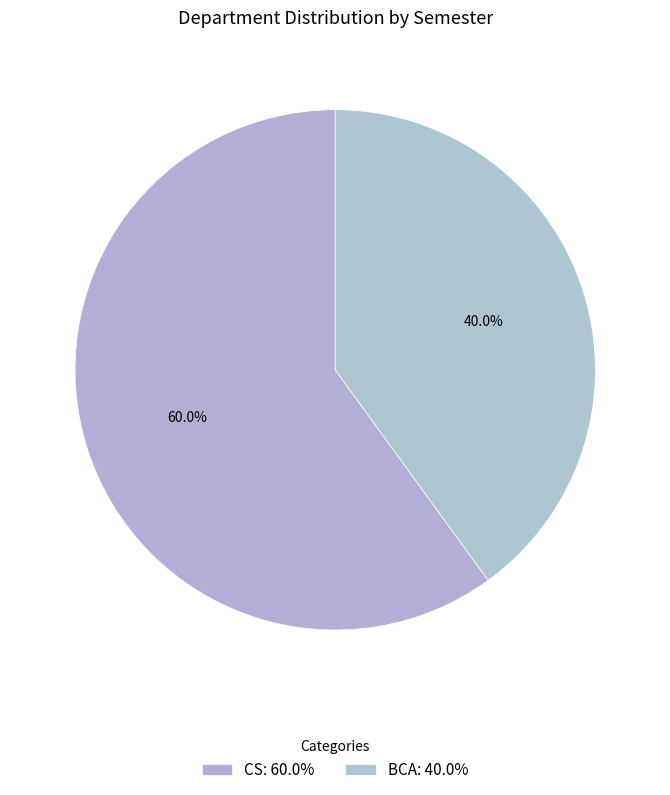

What percentage is NOT represented by BCA?

60.0%